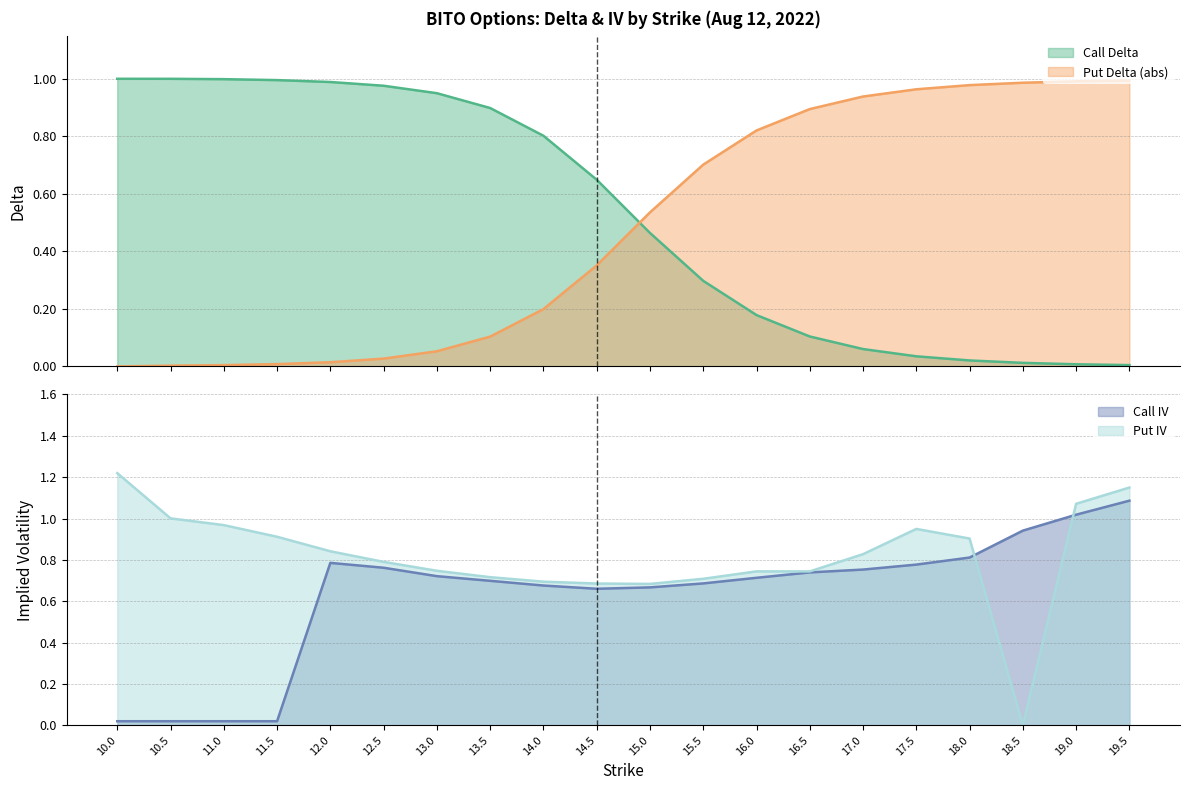

True or false: Call Delta has a value of 0.3 at 14.0.

False